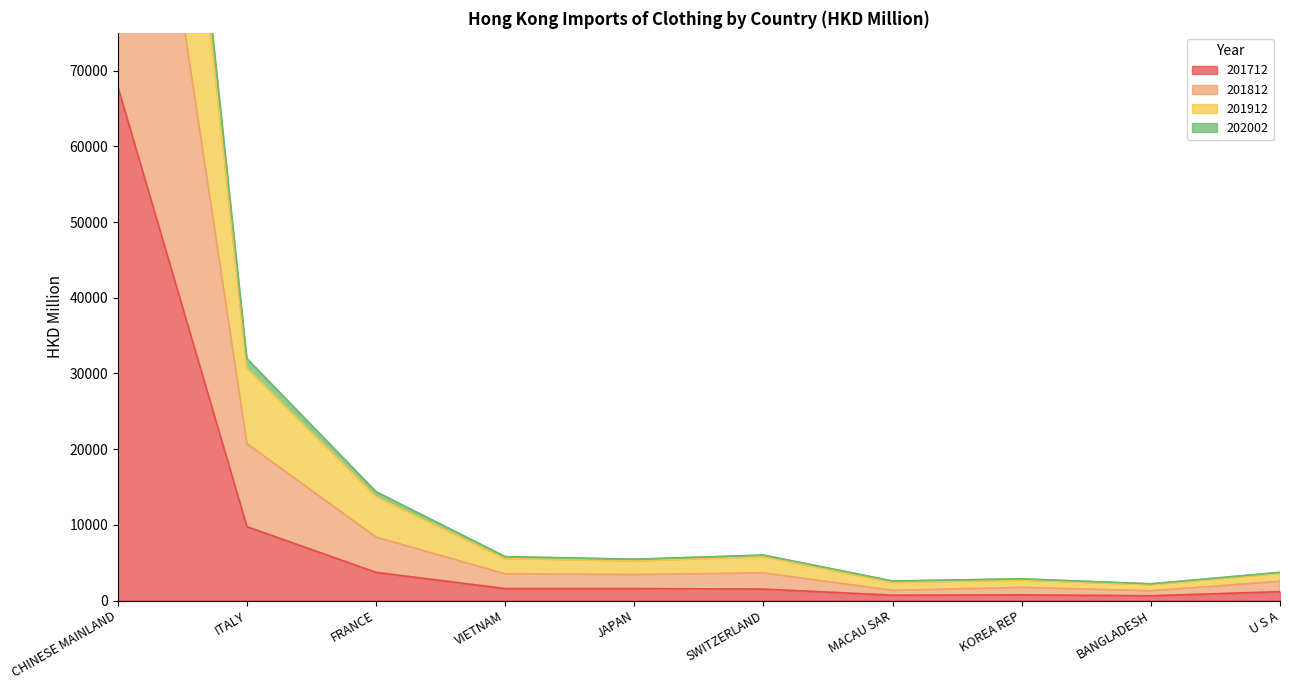

True or false: 201812 and 201912 intersect in this chart.

False